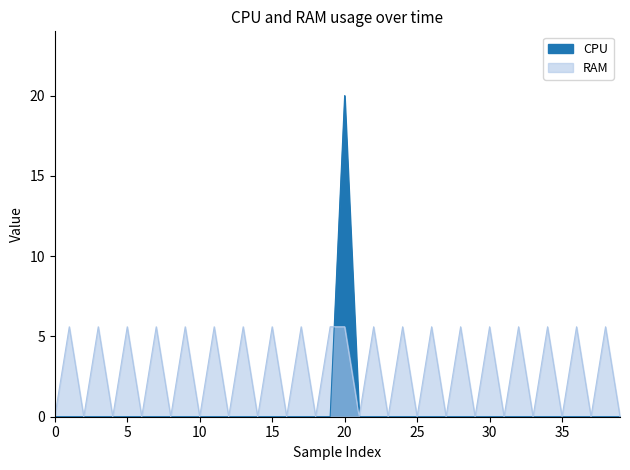

True or false: RAM has more than 1 points higher than both neighbors.

True